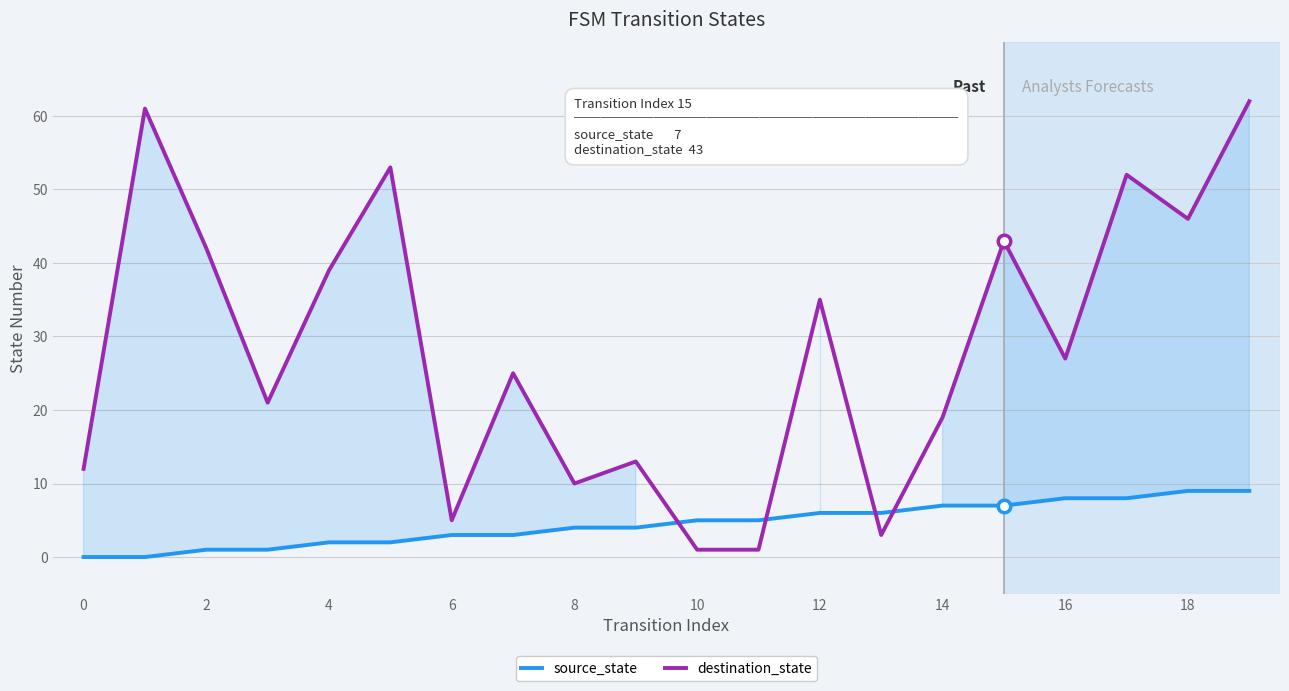

What is the highest value of the destination_state series?

62